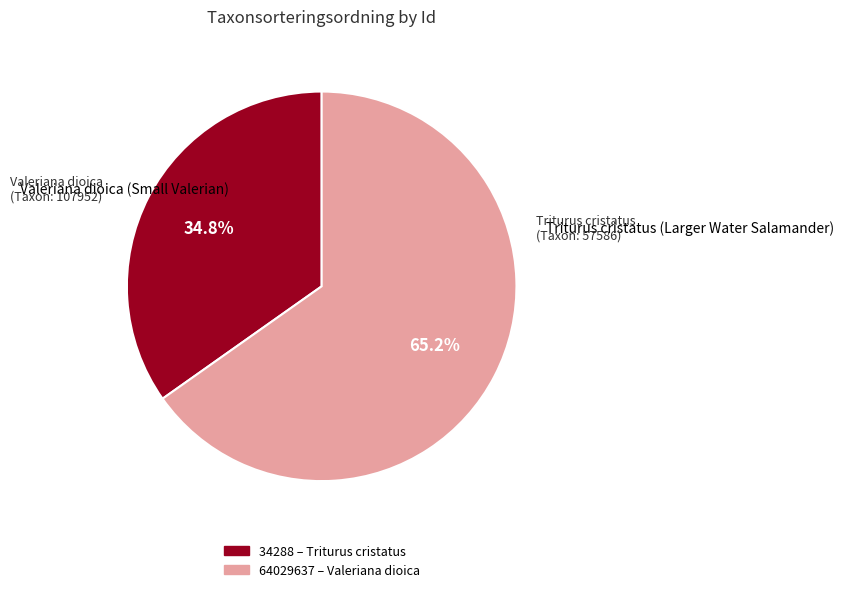

What is the ratio of the value at 64029637 to the value at 34288?

1.9